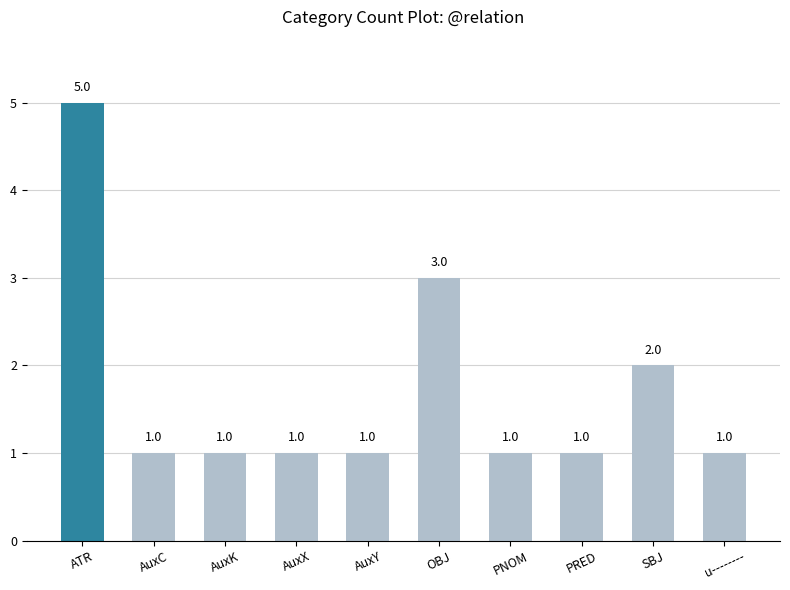

Which category has the highest value across all series?

ATR